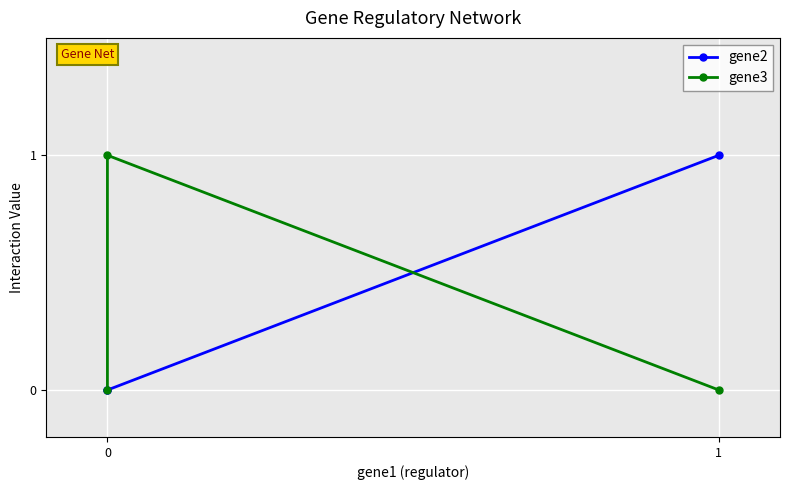

What is the difference between the highest and lowest values at 2?

1